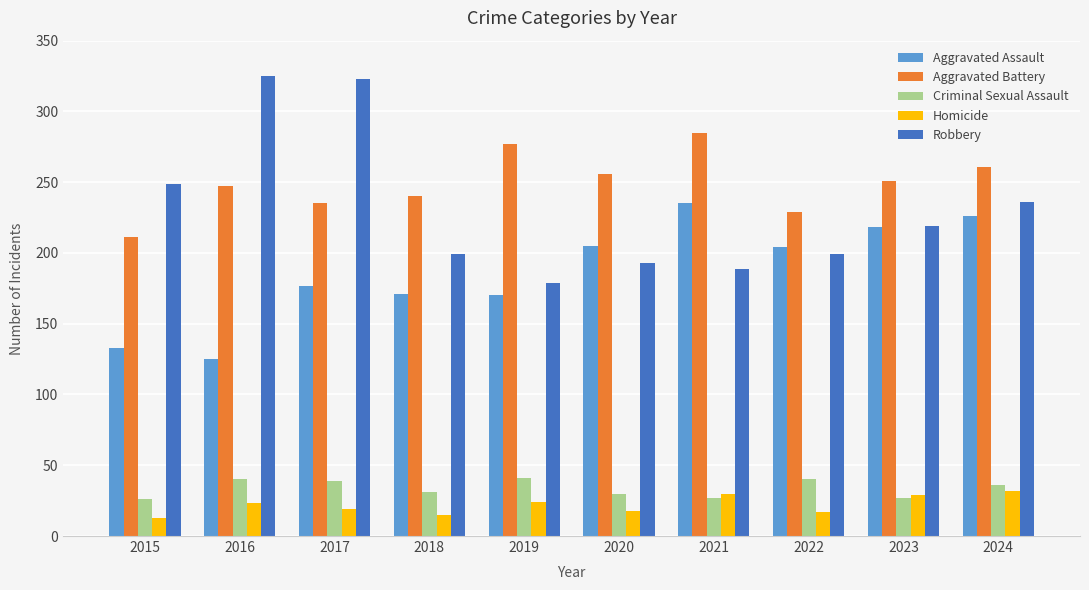

How many data points in Criminal Sexual Assault are less than 36?

5